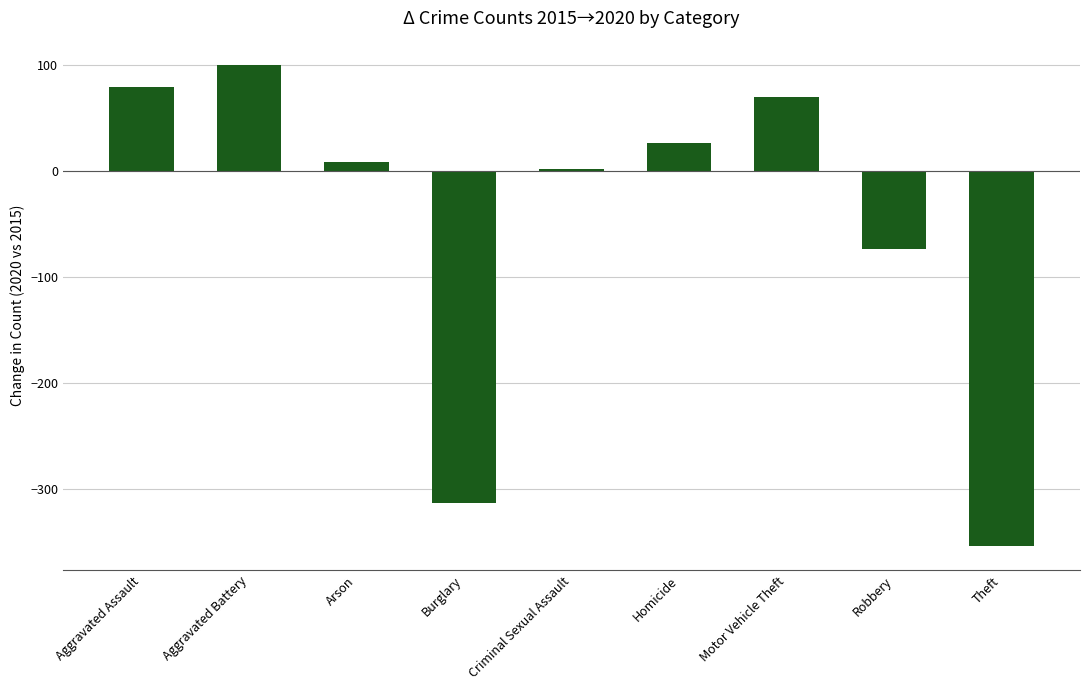

What is the value of the 5th bar from the left?

2